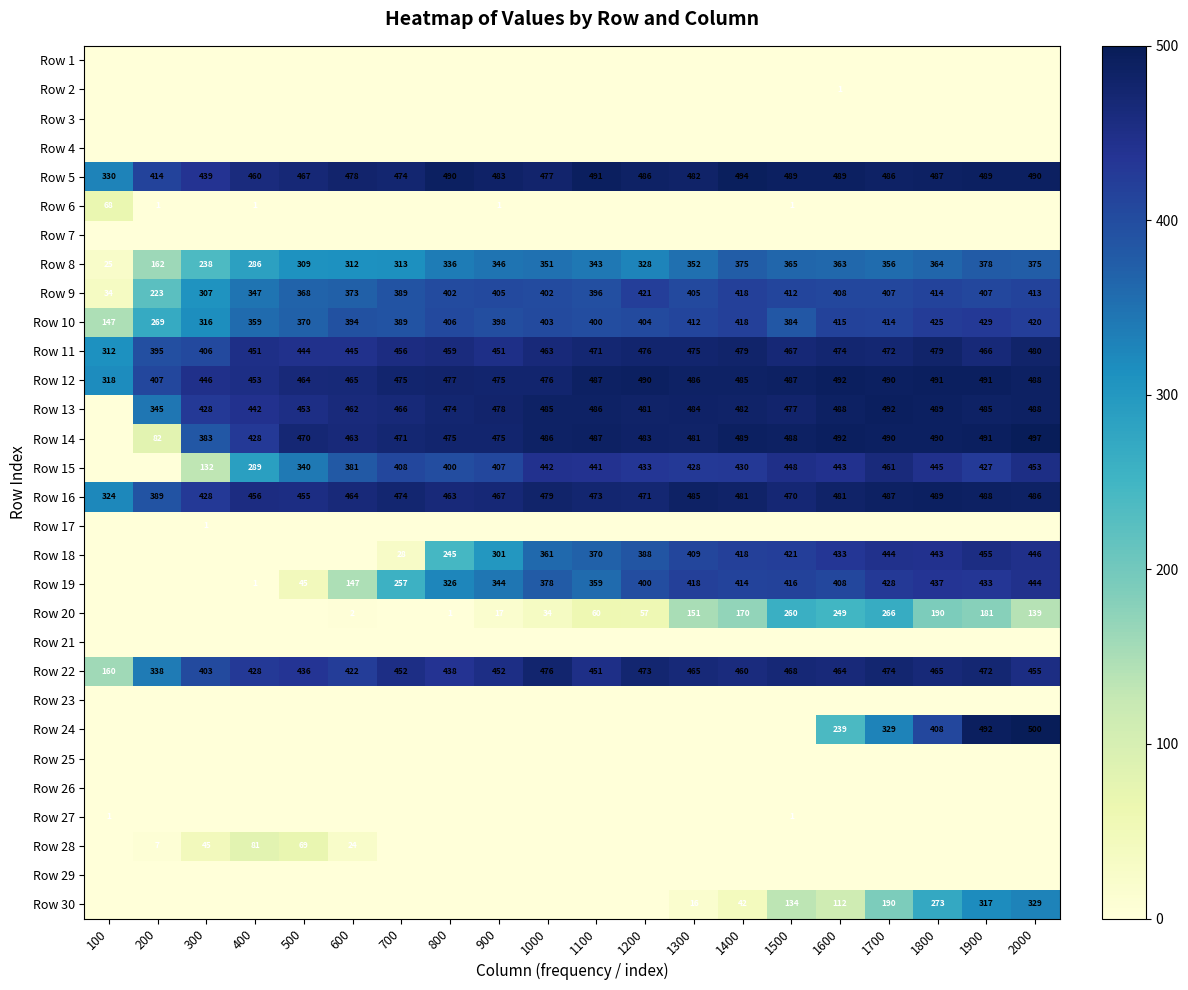

True or false: Row 30 has a value of 558 at 2000.

False